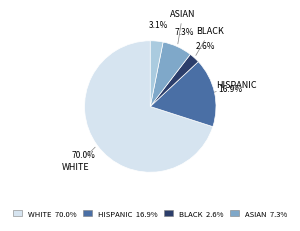

To the nearest percent, what is the average slice percentage?

20%